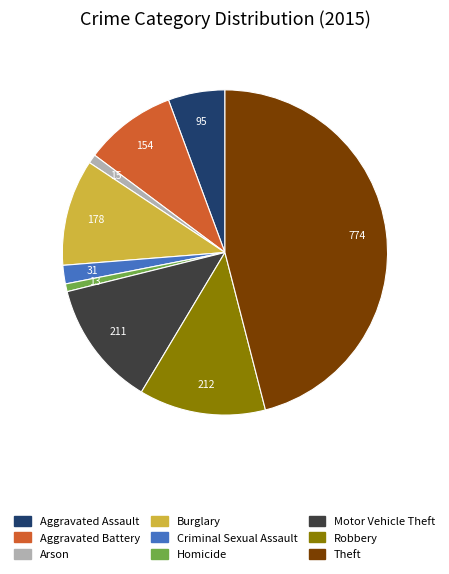

What is the ratio of the value at Burglary to the value at Aggravated Assault?

1.9